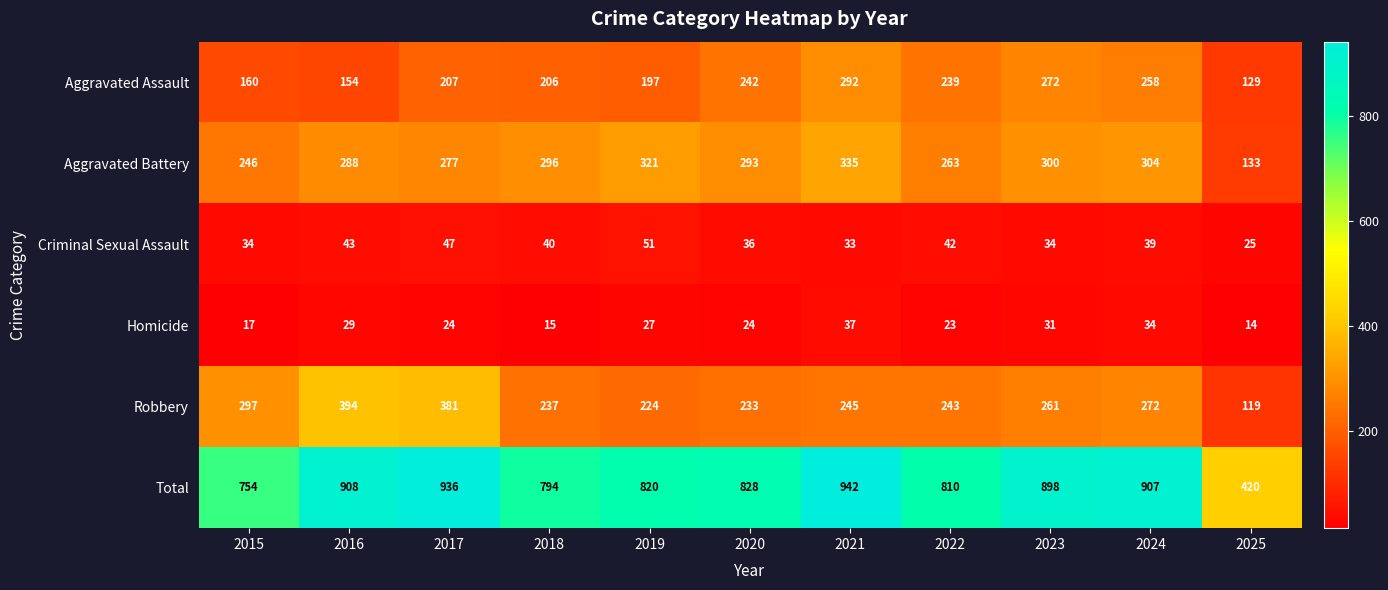

What is the difference between the Robbery values at 2015 and 2018?

60